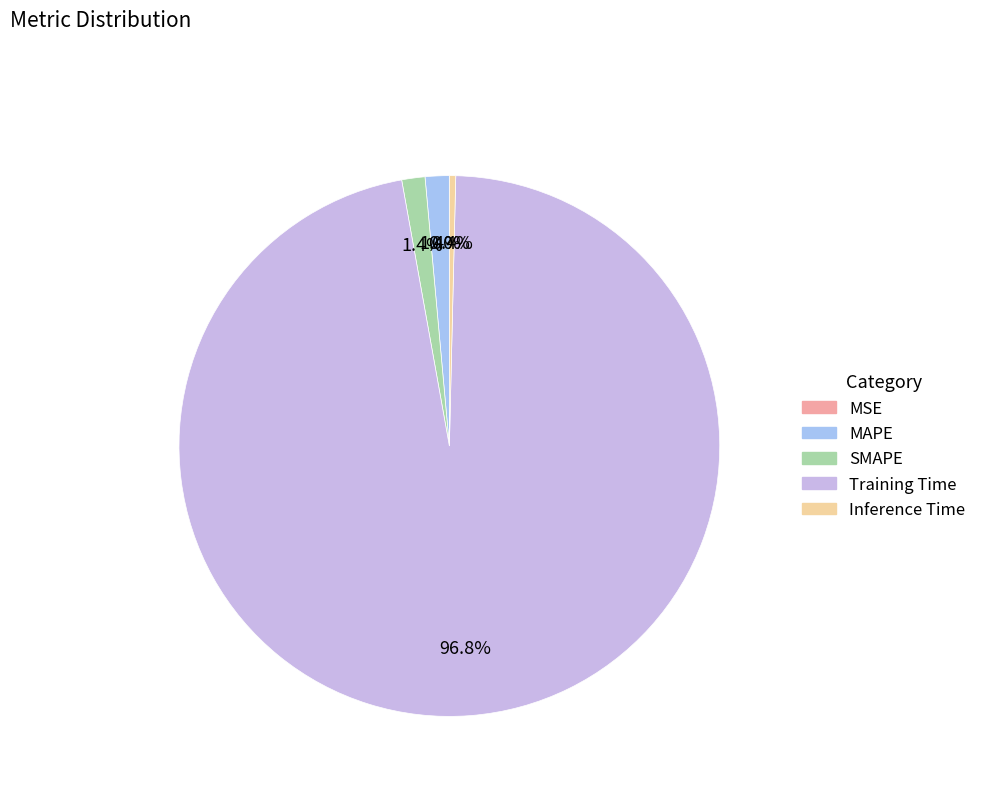

Is it true that SMAPE is 1% of the pie?

True